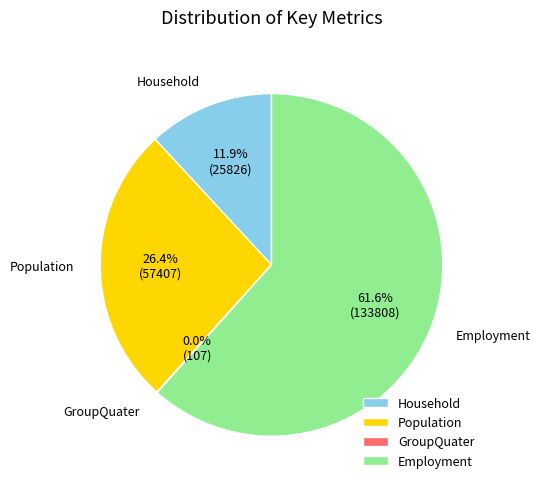

What percentage is NOT represented by Population?

73.6%